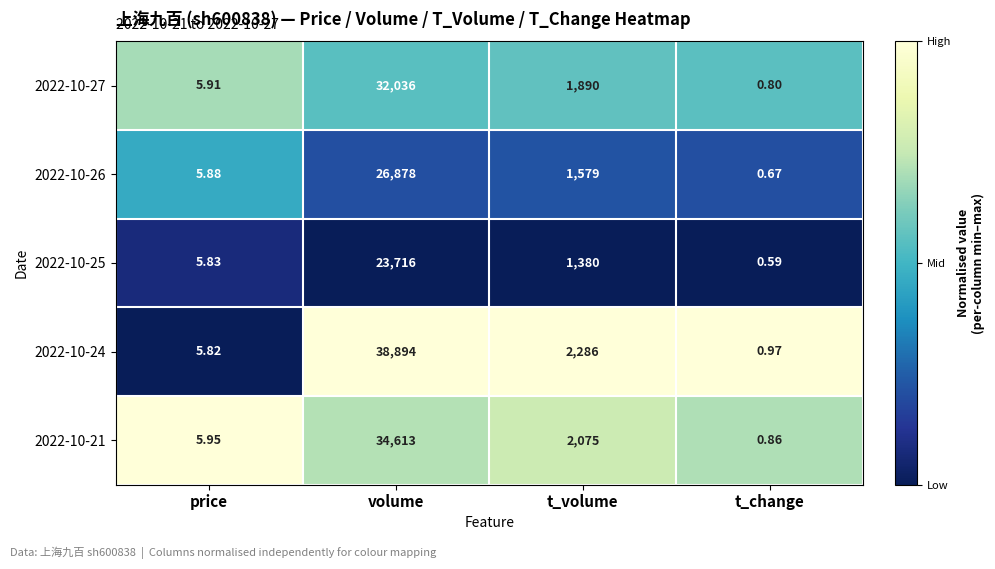

Is the value of 2022-10-27 at t_volume greater than the value of 2022-10-25 at price?

Yes